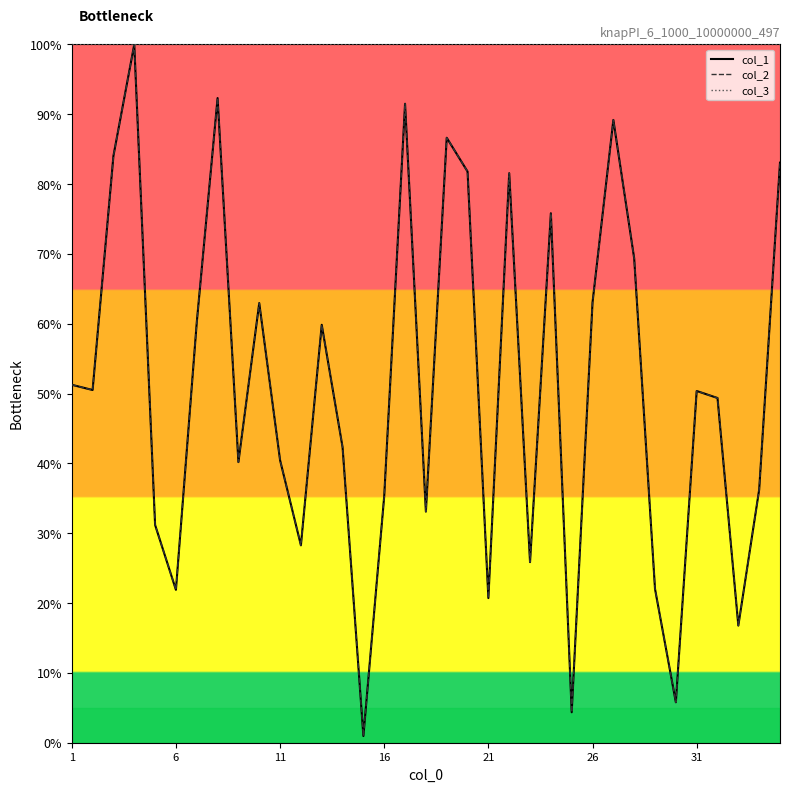

Is this an area chart (filled region under the line)?

No